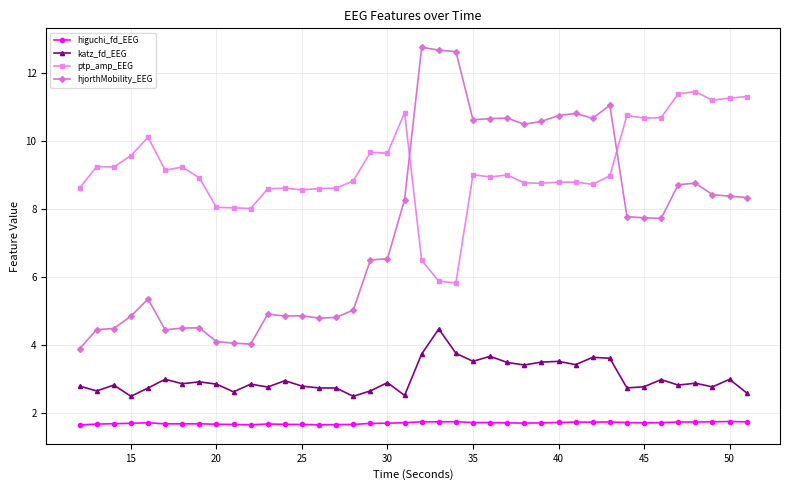

What is the sum of all higuchi_fd_EEG values?

67.9